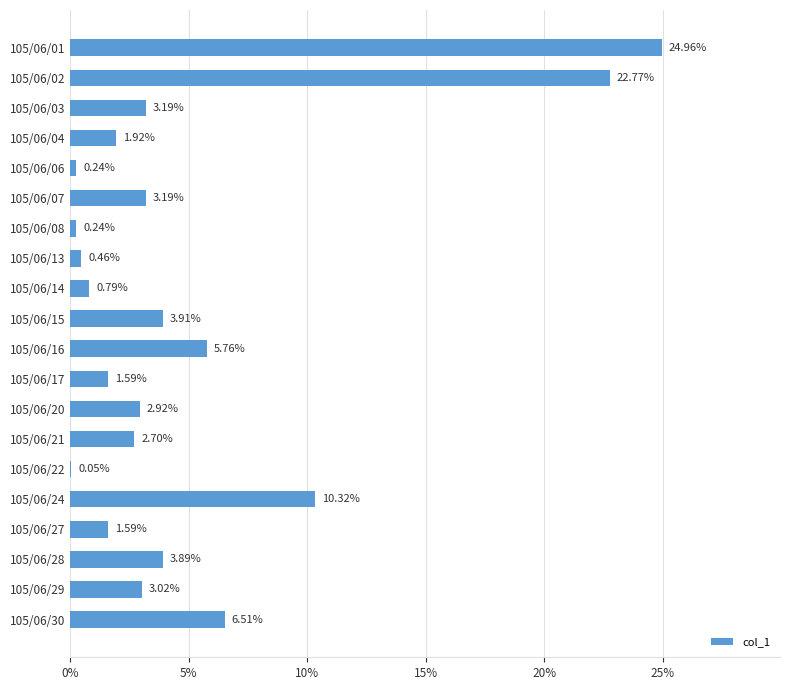

Are the bars horizontal?

Yes